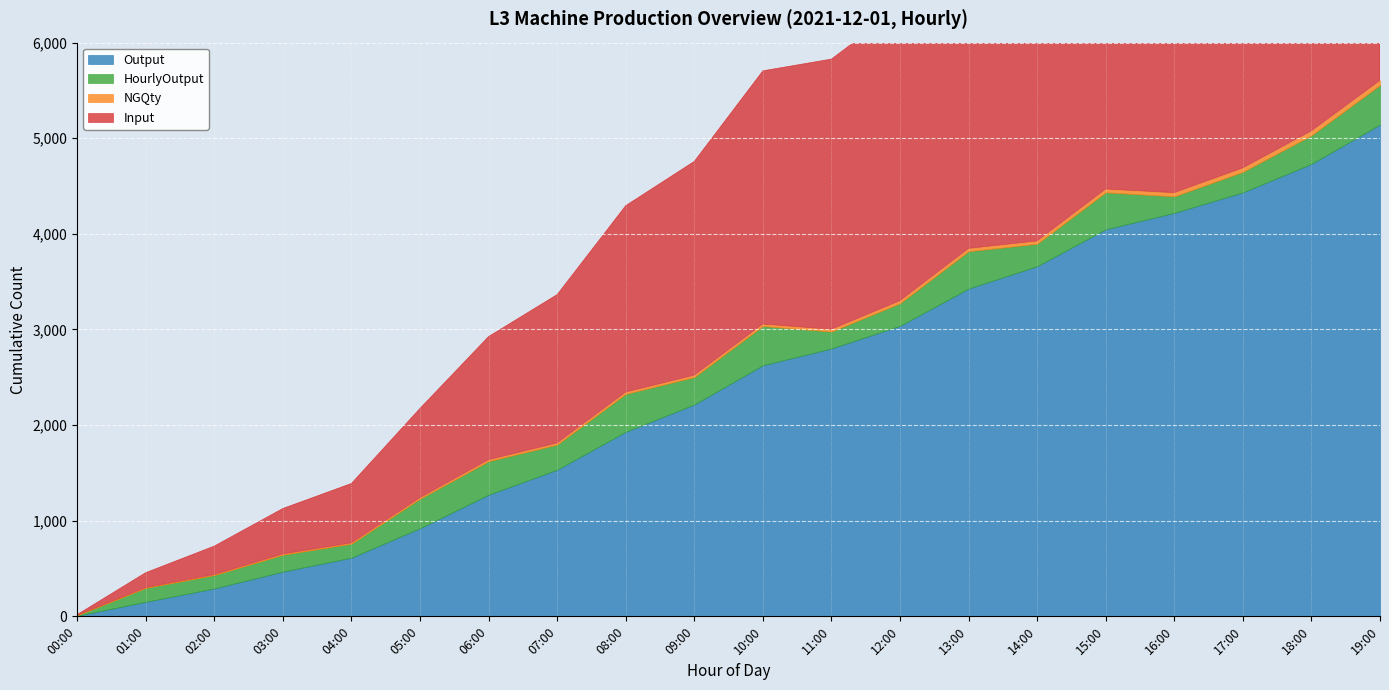

Which has a higher value, 14:00 or 16:00?

16:00